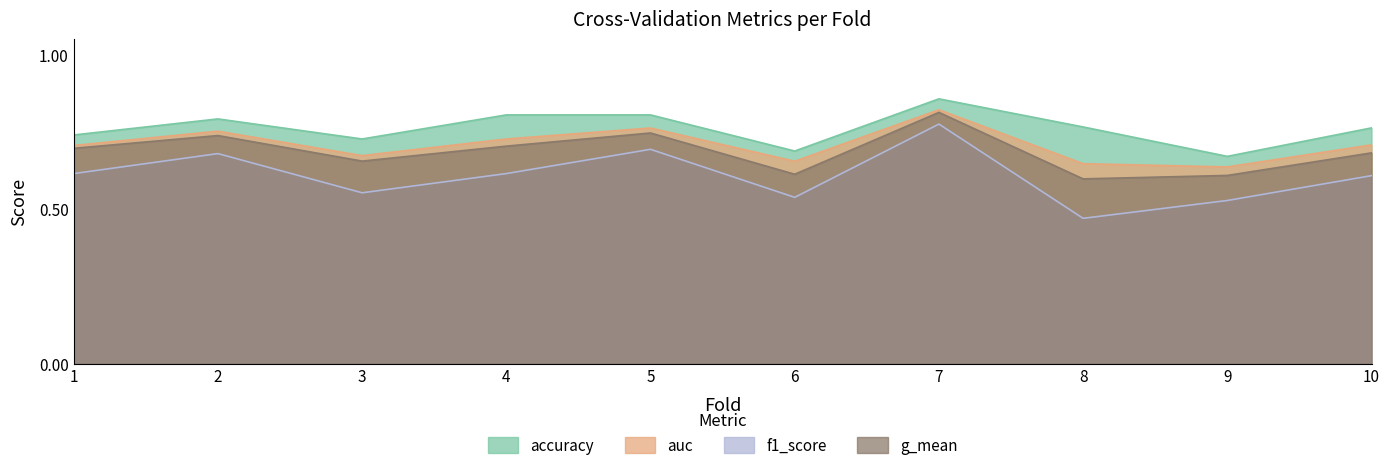

At which category does auc reach its first local peak?

2